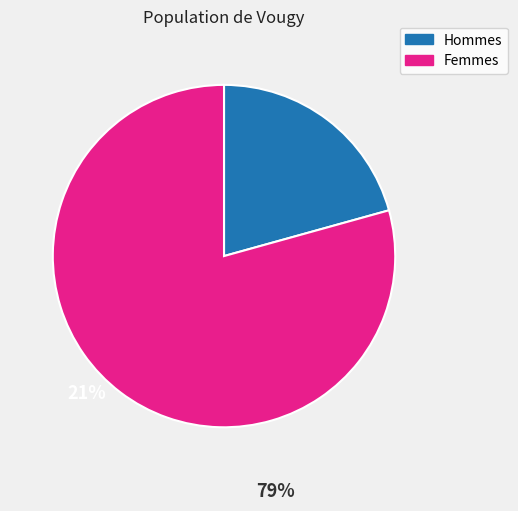

Does any single category account for the majority?

Yes